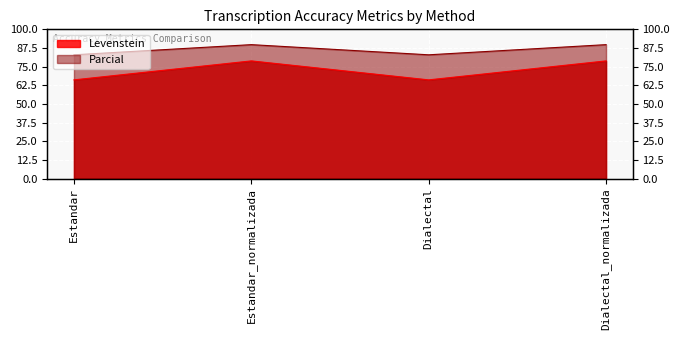

In Levenstein, how many points are lower than both neighbors (excluding endpoints)?

1